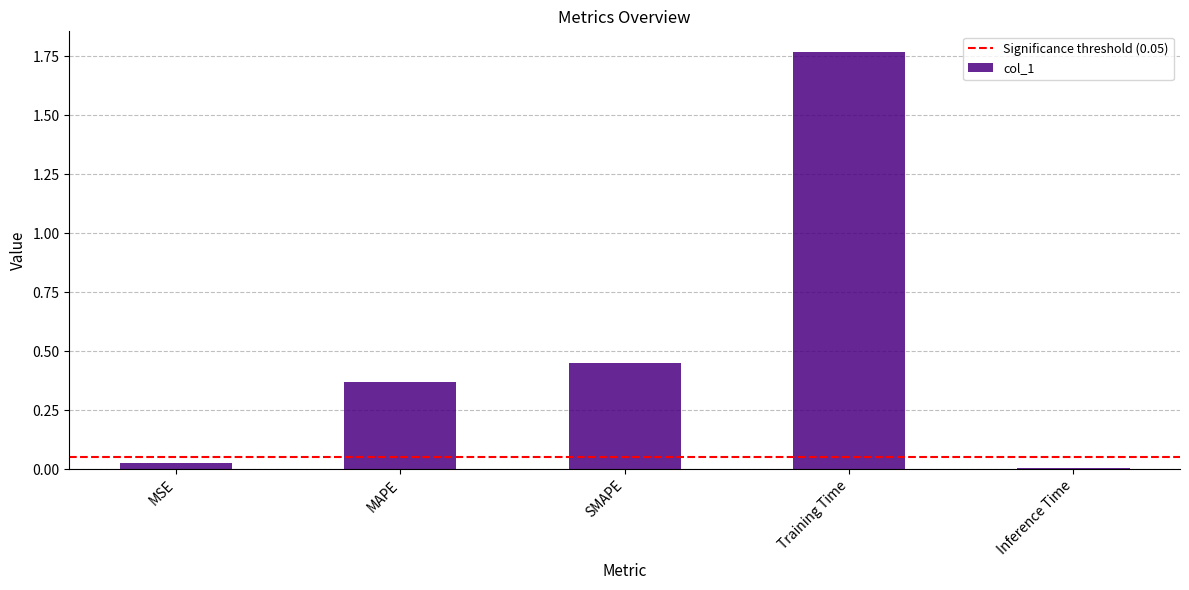

How many bars are there in total?

5